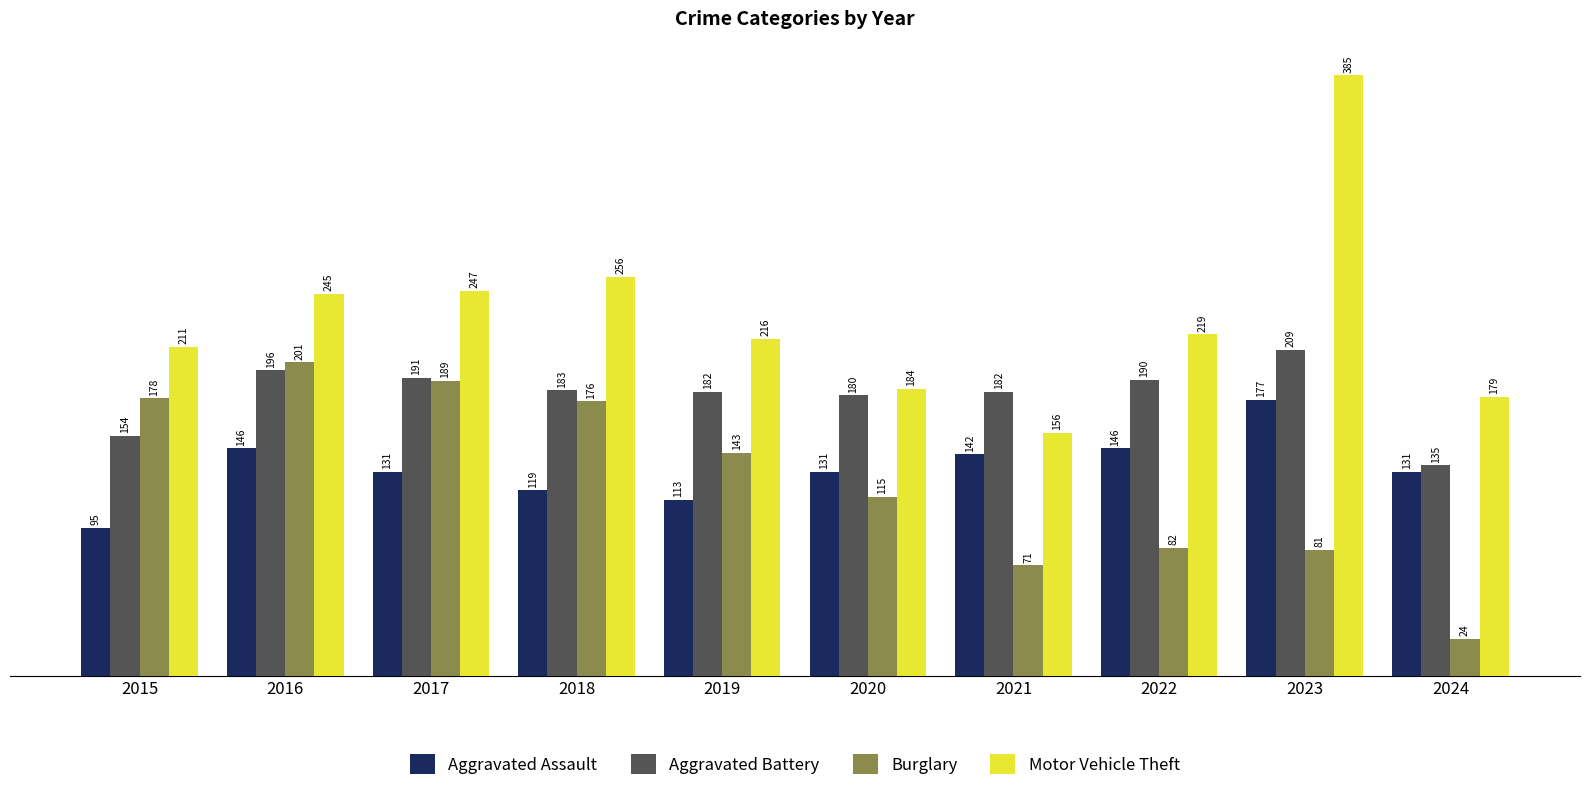

What are all the series names shown in the legend?

Aggravated Assault, Aggravated Battery, Burglary, Motor Vehicle Theft